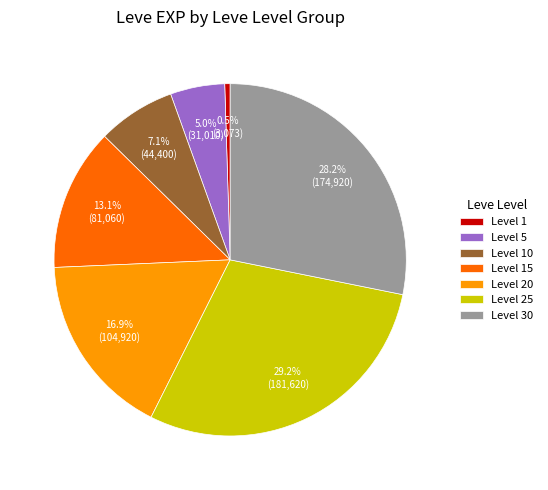

What is the largest slice in the pie chart?

Level 25